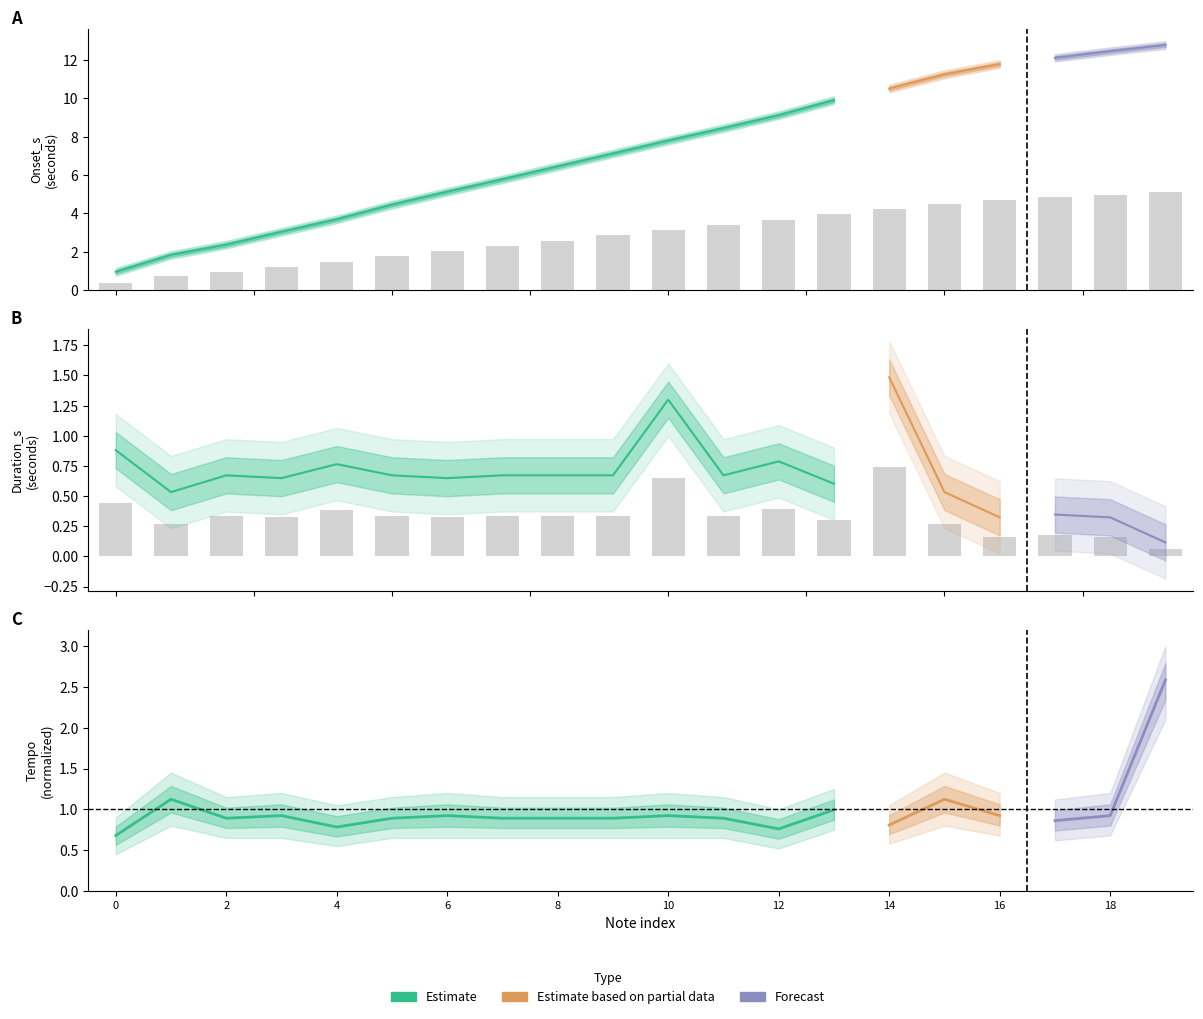

Rank the series at 13 from highest to lowest value.

Onset_s, Duration_s